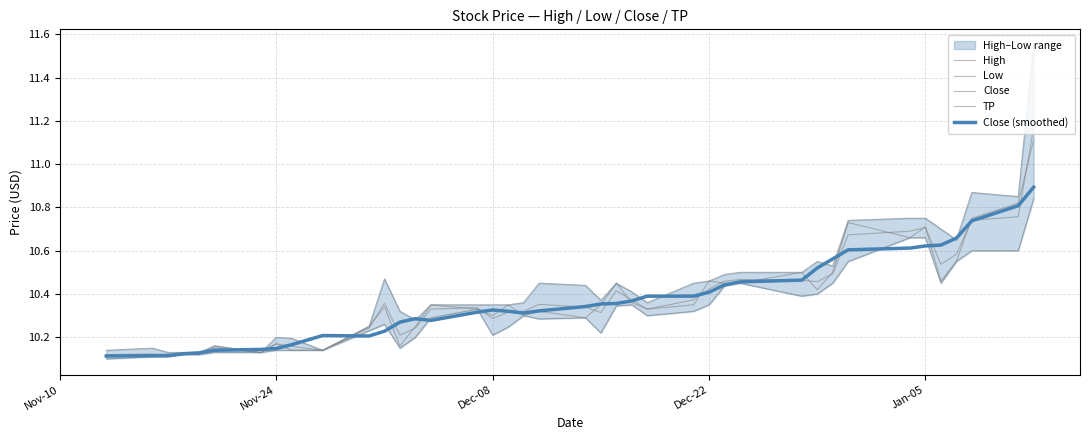

How many lines are shown in the chart?

5